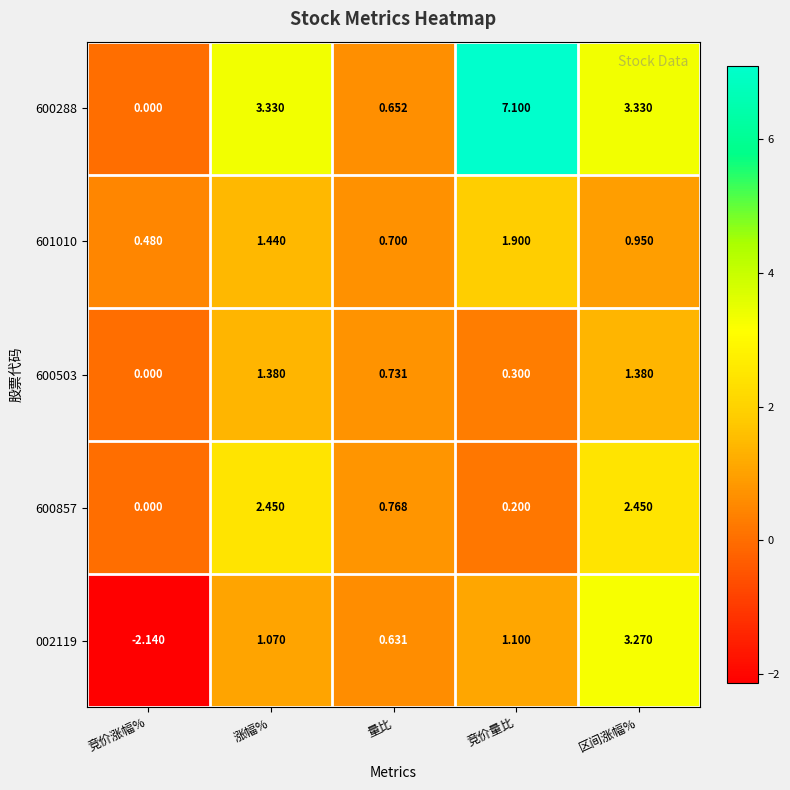

At which label is 002119 closest to 0?

量比